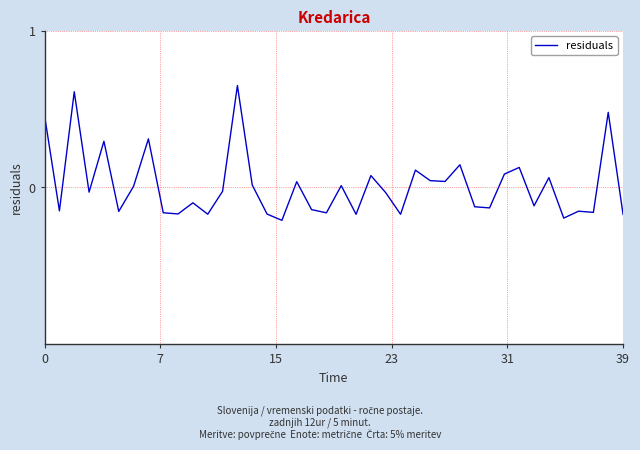

What is the difference between the maximum and minimum values?

0.9